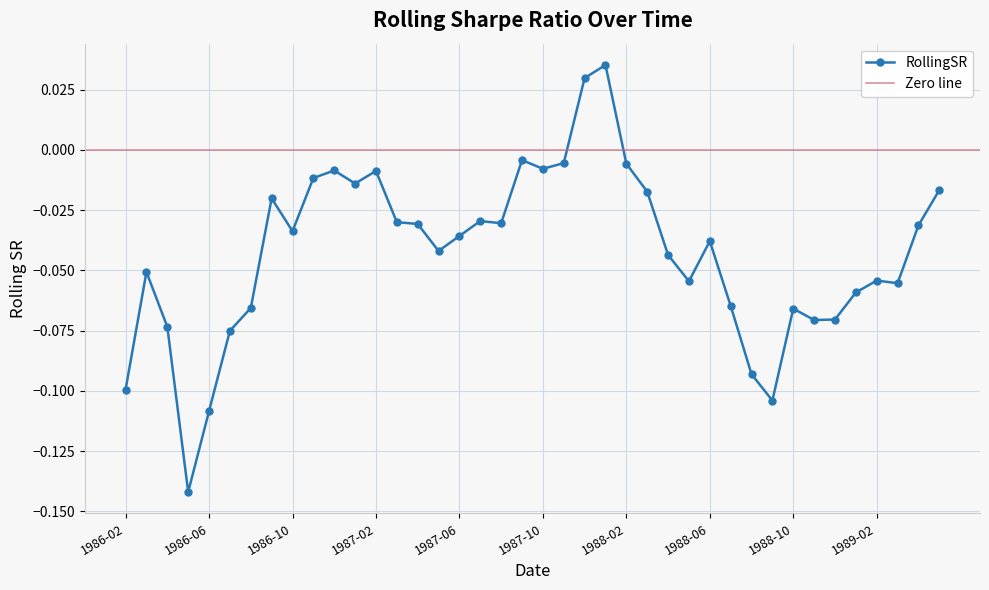

Count the number of values greater than 0.

2